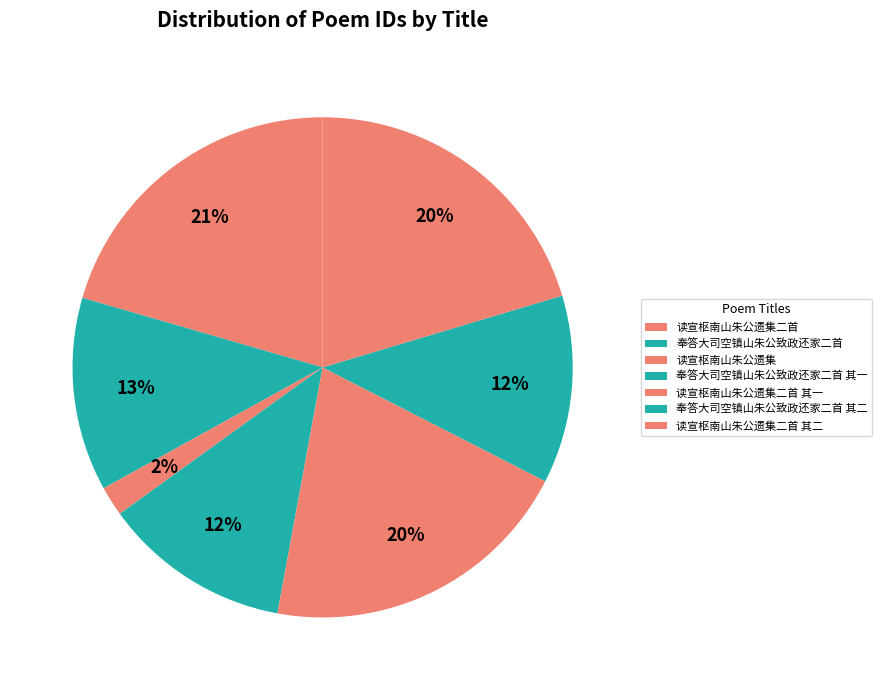

How many slices are in this pie chart?

7